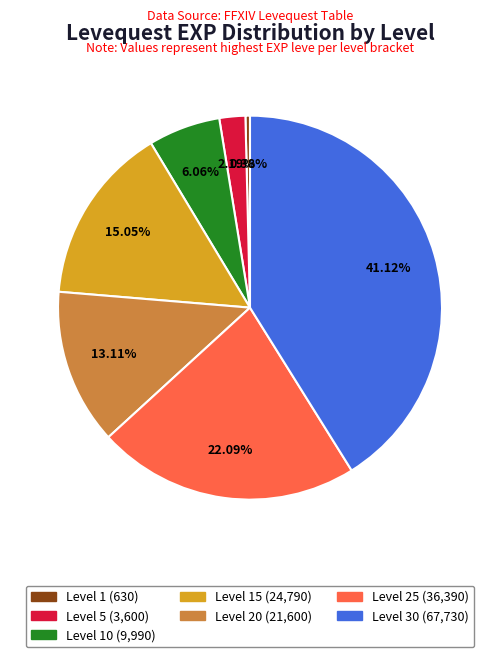

Is there a majority slice in this chart?

No